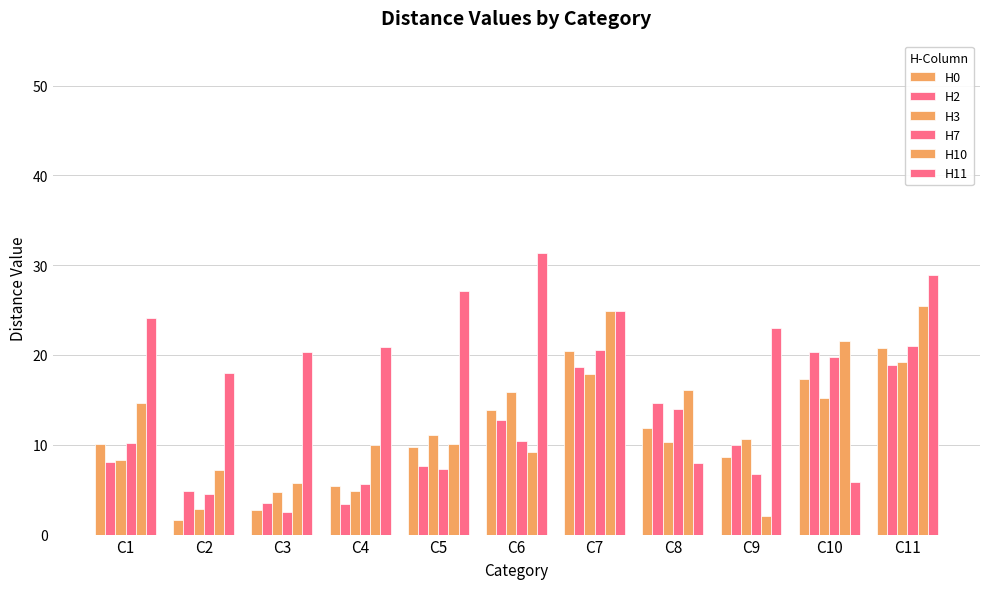

What is the value of the H11 bar at the 3rd from the left?

20.3